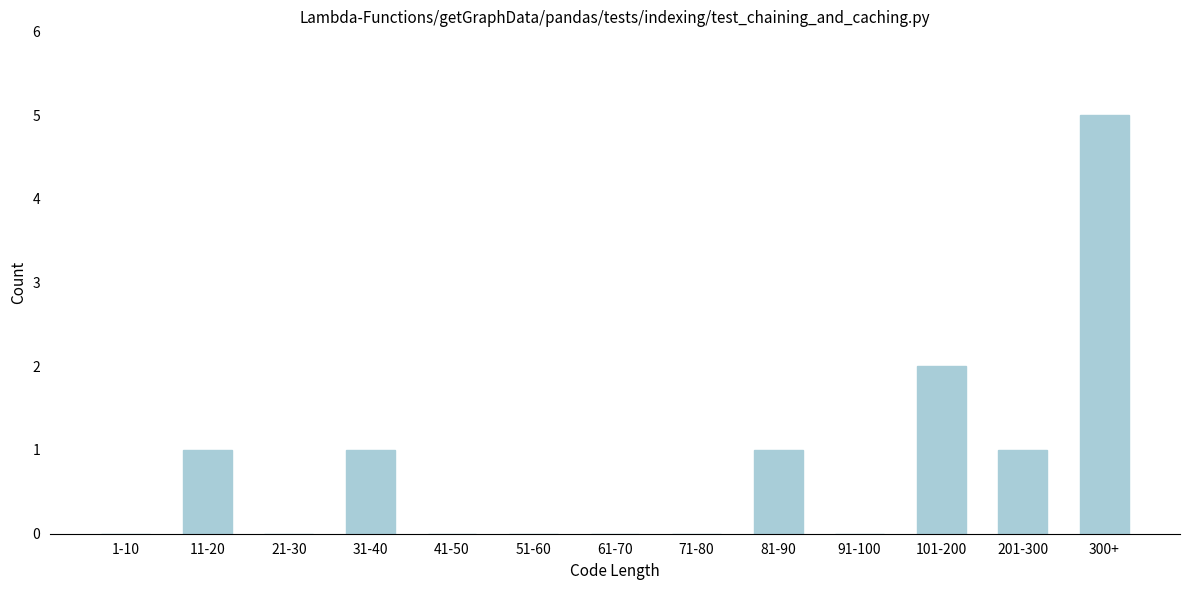

Reading right to left, list all the values displayed in this chart.

300+=5	201-300=1	101-200=2	91-100=0	81-90=1	71-80=0	61-70=0	51-60=0	41-50=0	31-40=1	21-30=0	11-20=1	1-10=0